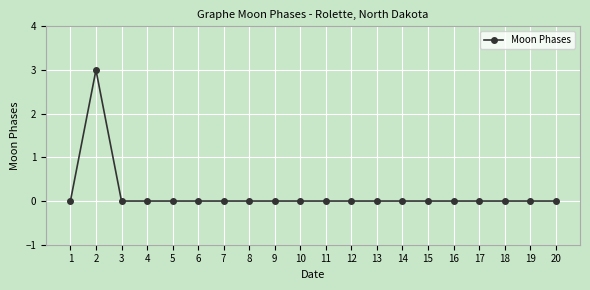

The chart shows a value of 0 at 14. True or false?

True